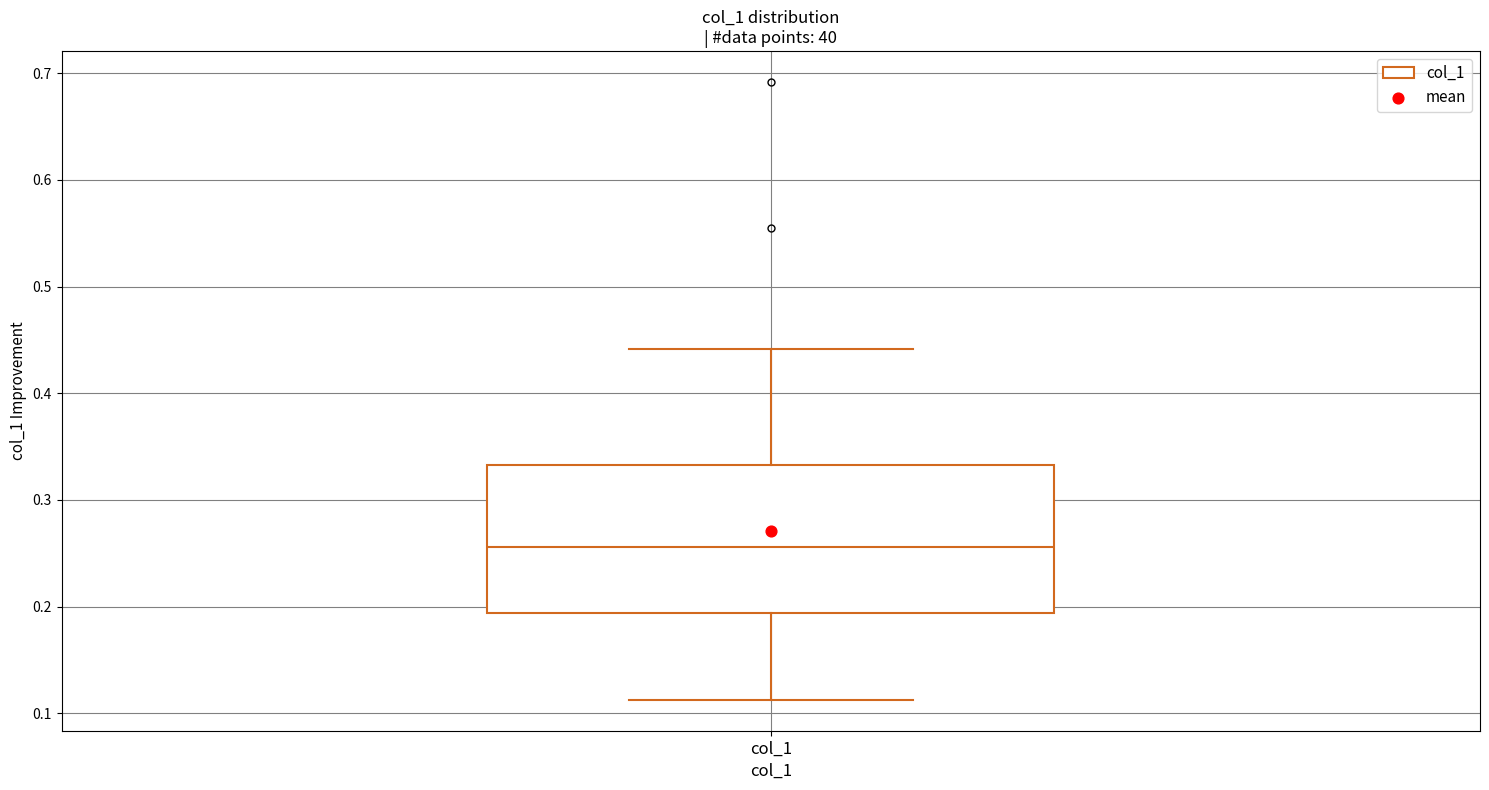

Where does the upper whisker of the box for col_1 end on the y-axis? The values are not printed on the chart, so give them approximately, as read against the axis.

0.44